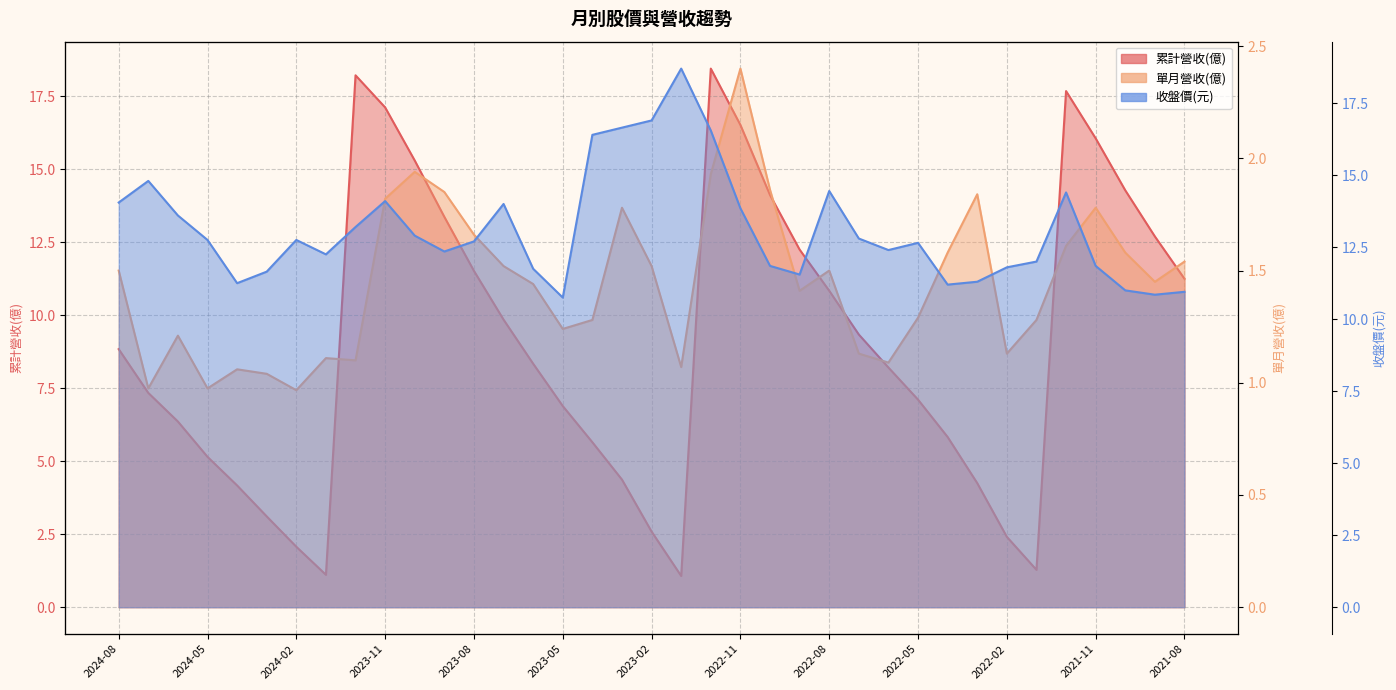

How many distinct data groups are displayed?

3